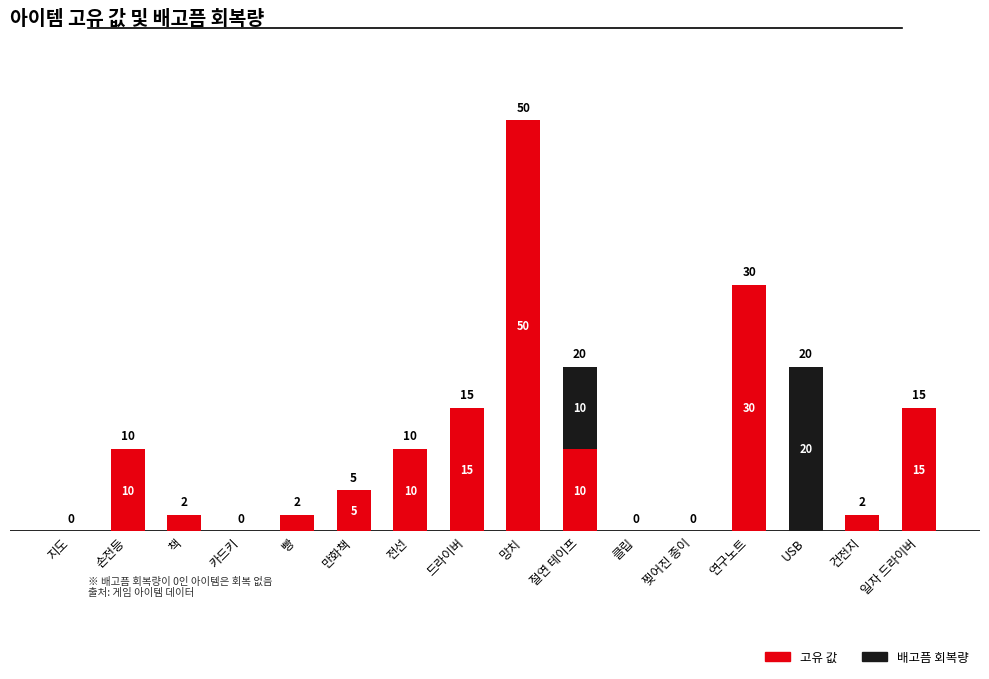

Where is 고유 값 nearest to the value 25?

연구노트